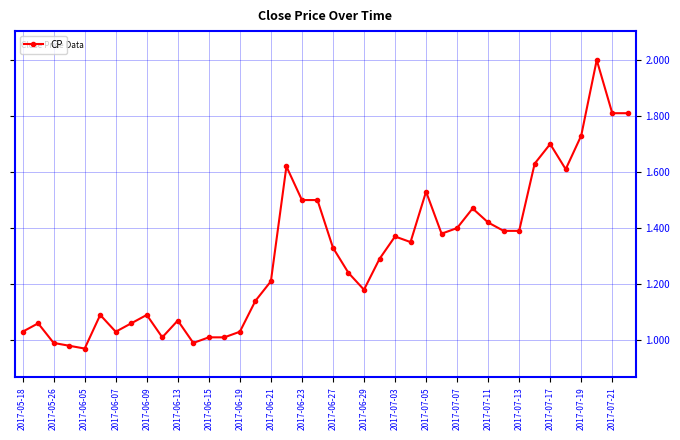

What is the sum of all values?

52.4